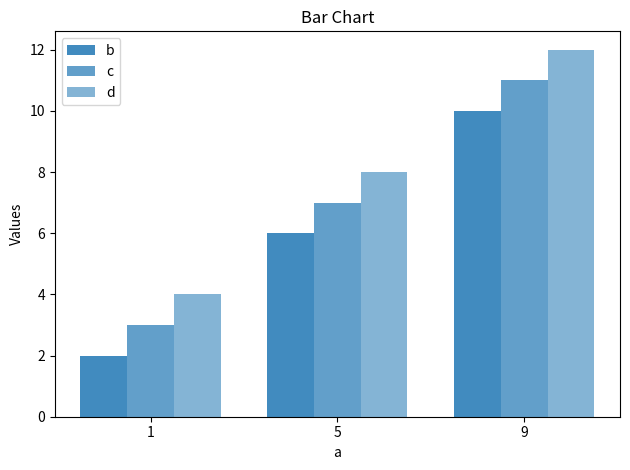

Reading right to left, extract all data points from this chart.

b: 9=10	5=6	1=2
c: 9=11	5=7	1=3
d: 9=12	5=8	1=4